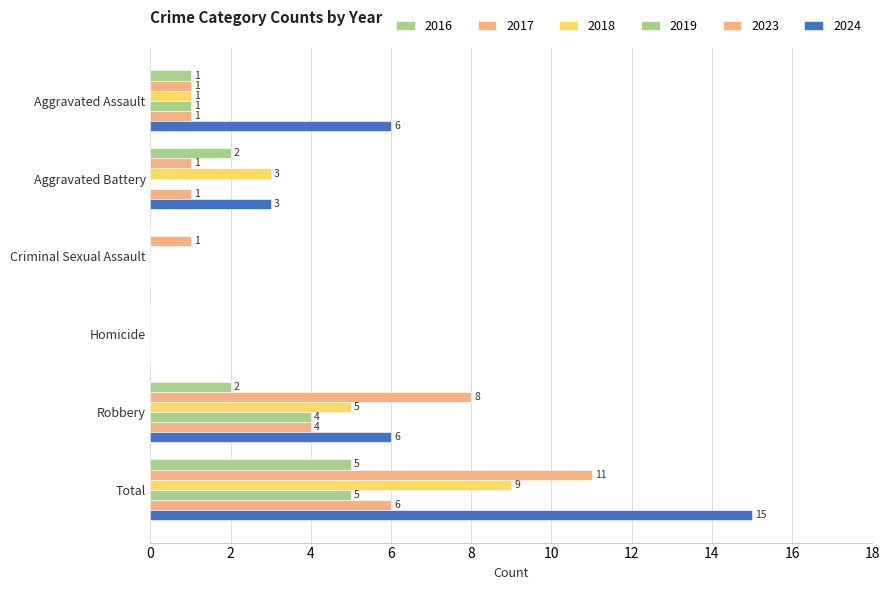

What is the difference between the highest and lowest values at Aggravated Battery?

3